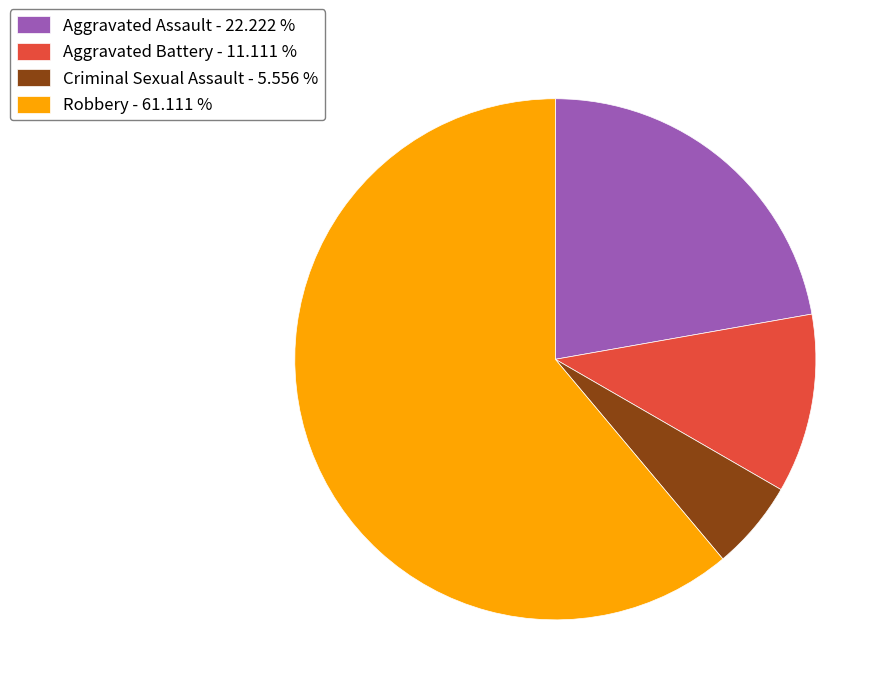

Which slice is the smallest?

Criminal Sexual Assault